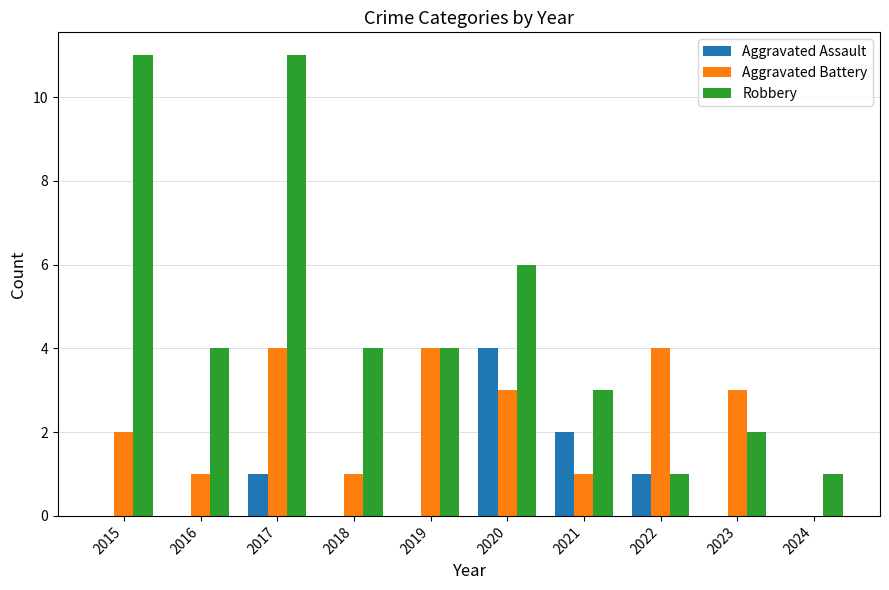

Between 2017 and 2019, which series saw the biggest shift?

Robbery